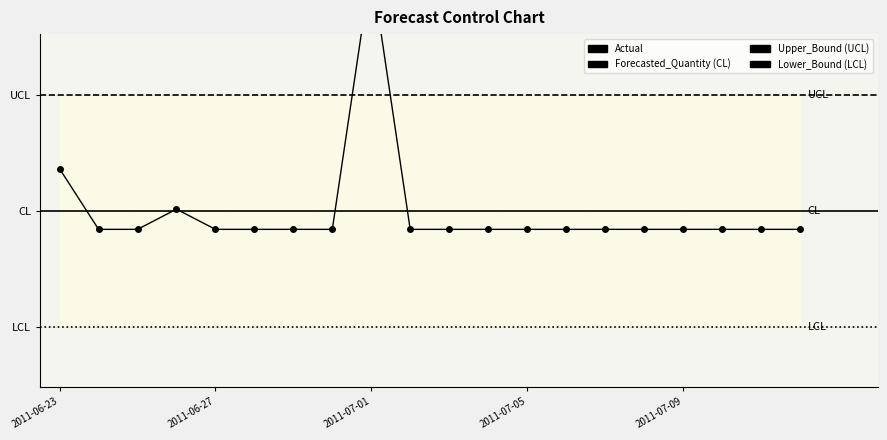

Reading left to right, list all the values displayed in this chart.

Actual: 3.0	0.0	0.0	1.0	0.0	0.0	0.0	0.0	13.0	0.0	0.0	0.0	0.0	0.0	0.0	0.0	0.0	0.0	0.0	0.0
Forecasted_Quantity: 0.9	0.9	0.9	0.9	0.9	0.9	0.9	0.9	0.9	0.9	0.9	0.9	0.9	0.9	0.9	0.9	0.9	0.9	0.9	0.9
Upper_Bound: 6.7	6.7	6.7	6.7	6.7	6.7	6.7	6.7	6.7	6.7	6.7	6.7	6.7	6.7	6.7	6.7	6.7	6.7	6.7	6.7
Lower_Bound: -4.8	-4.8	-4.8	-4.8	-4.8	-4.8	-4.8	-4.8	-4.8	-4.8	-4.8	-4.8	-4.8	-4.8	-4.8	-4.8	-4.8	-4.8	-4.8	-4.8